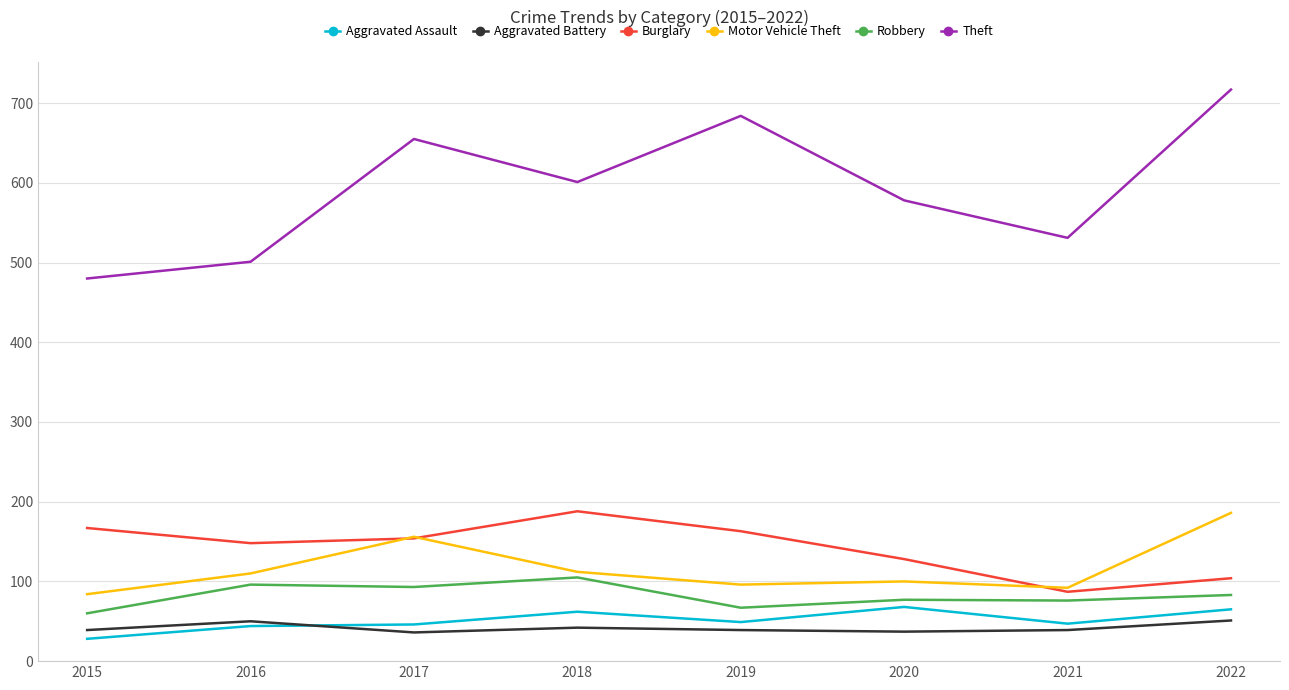

What is the maximum value shown in the chart?

717